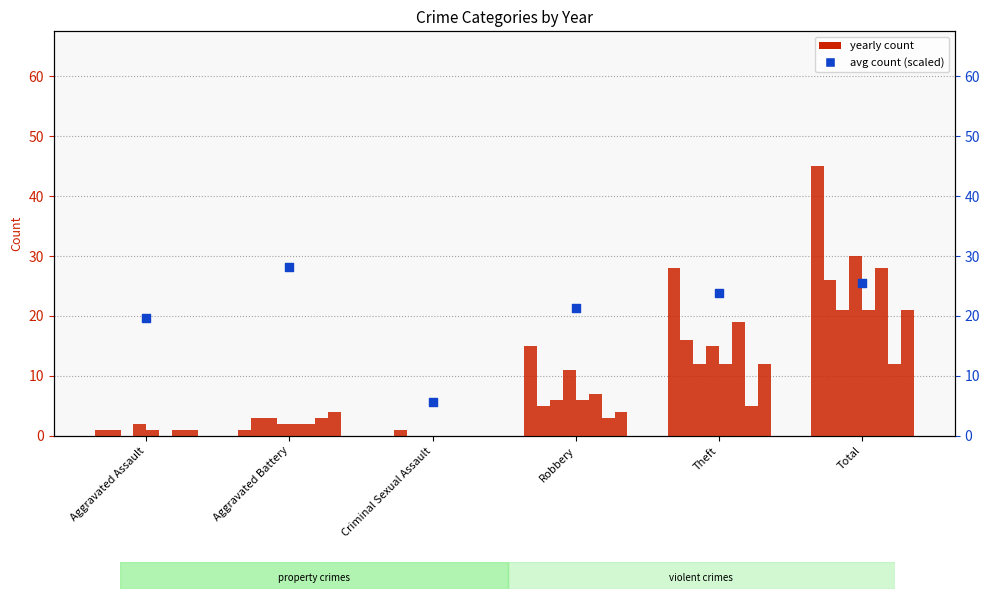

What is the ratio of the value at Criminal Sexual Assault to the value at Total?

0.2